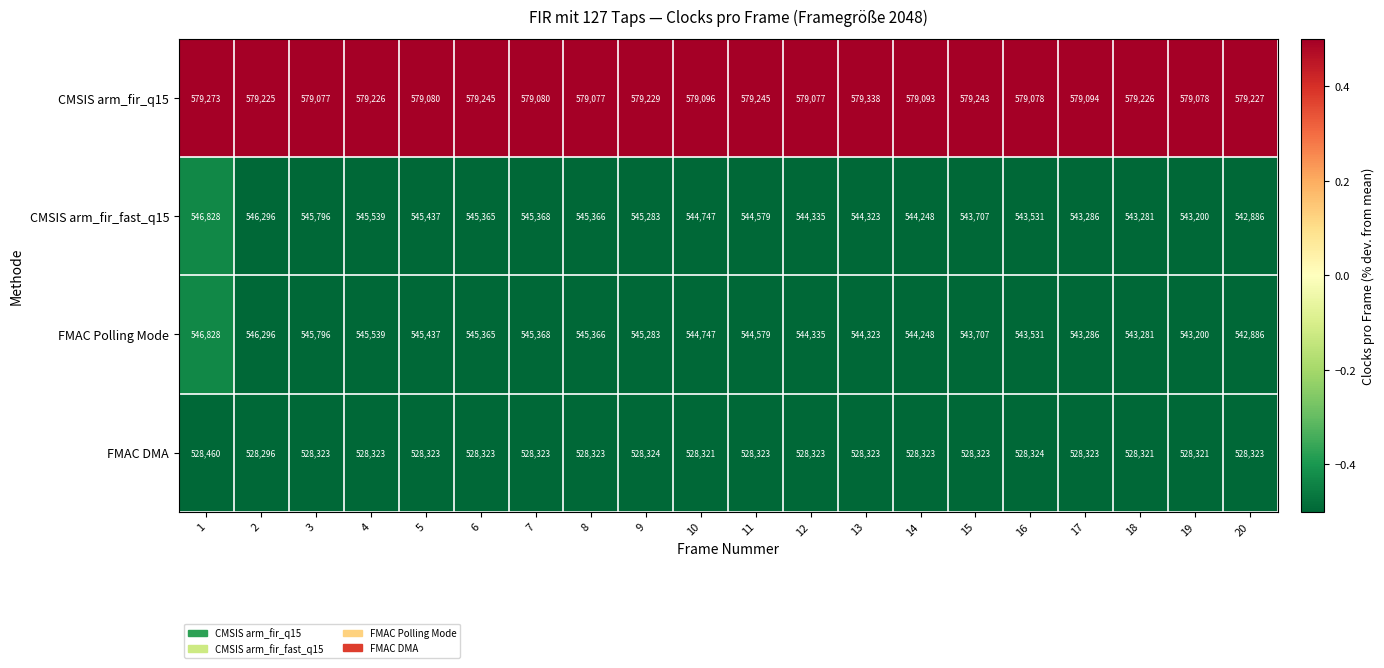

What is the difference between the highest and lowest values at 13?

51015